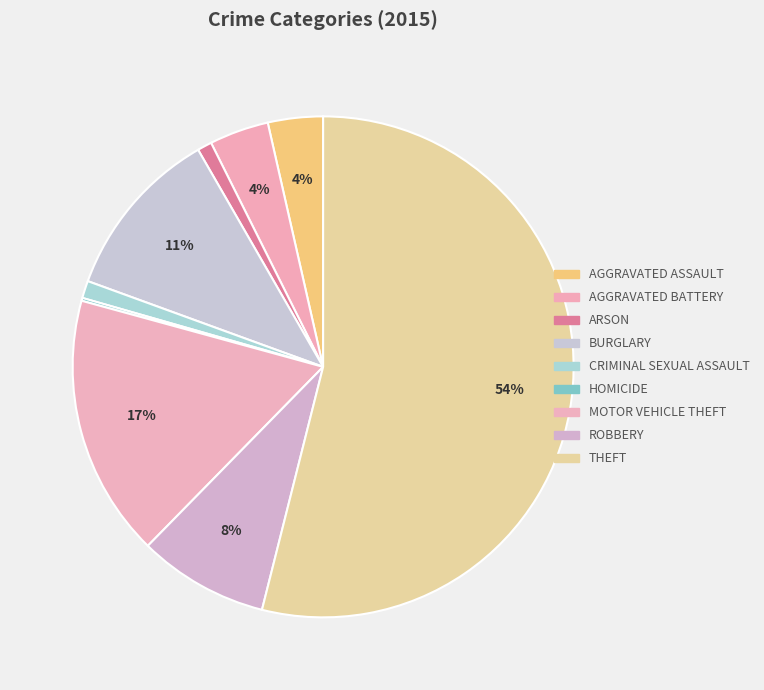

How many slices are in this pie chart?

9